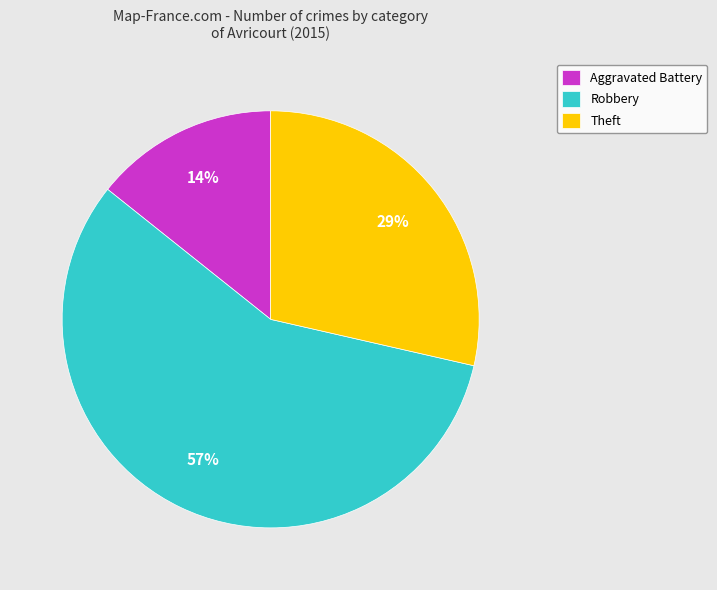

To the nearest percent, what is the combined percentage of Robbery and Aggravated Battery?

71%